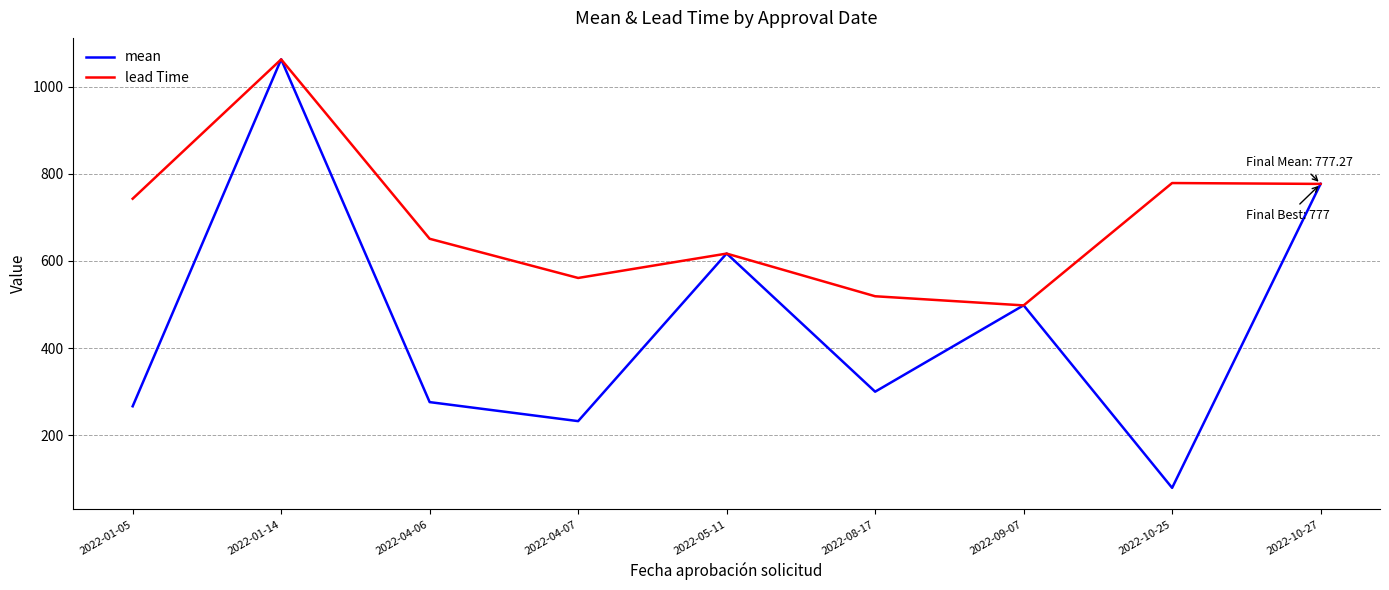

What is the minimum value shown in the chart?

78.9